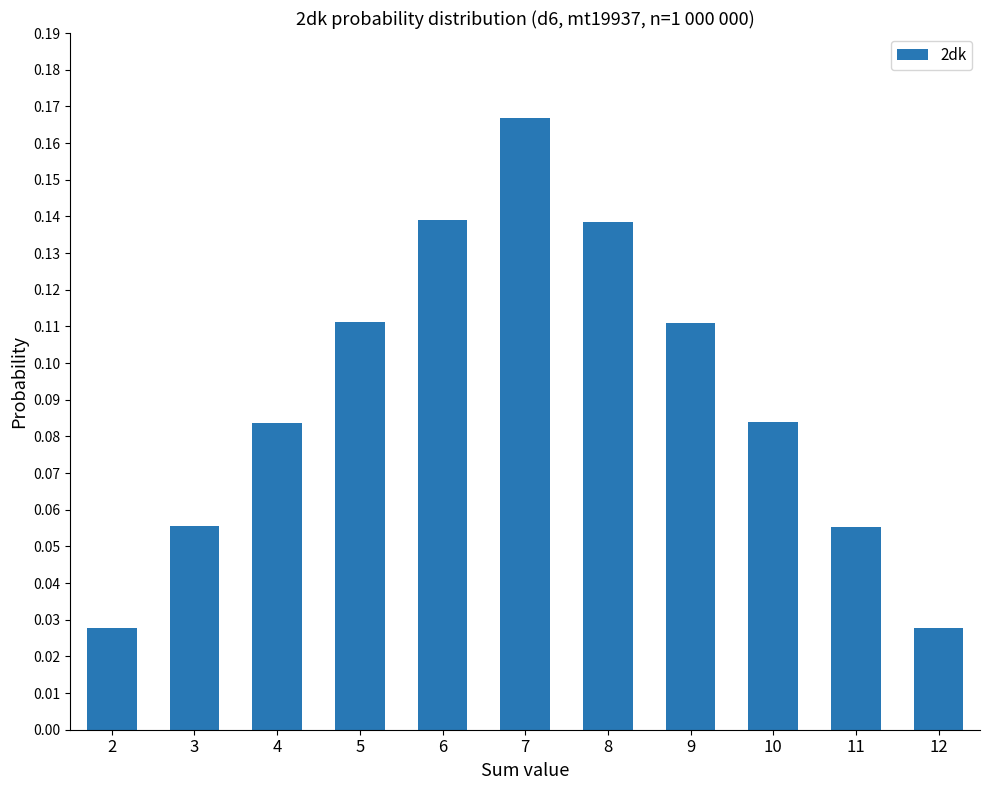

How many bars are there in total?

11